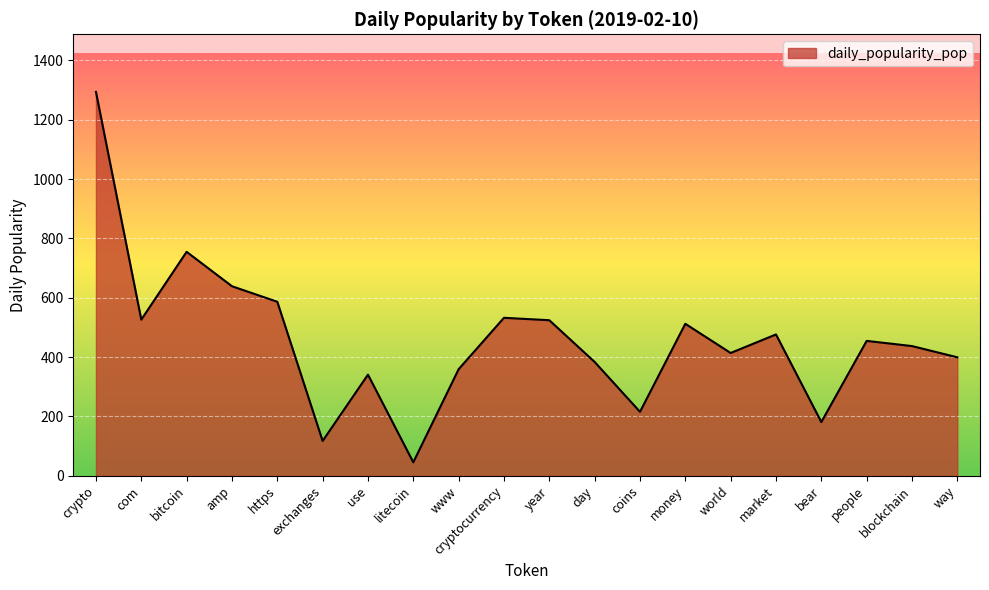

What is the change in value from litecoin to world?

+368.4